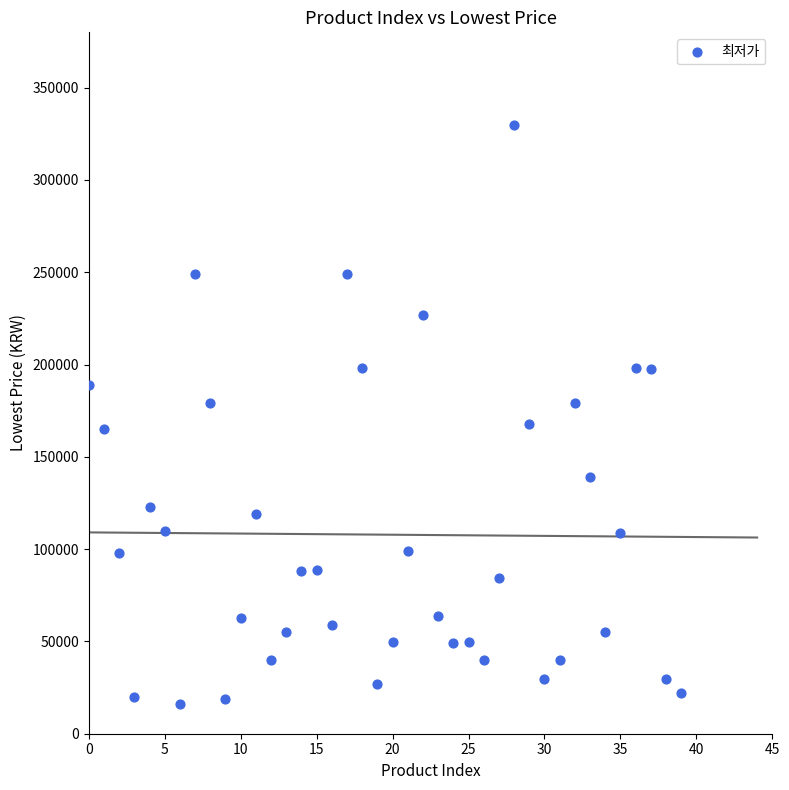

What is the range of Y values (max minus min)?

314100